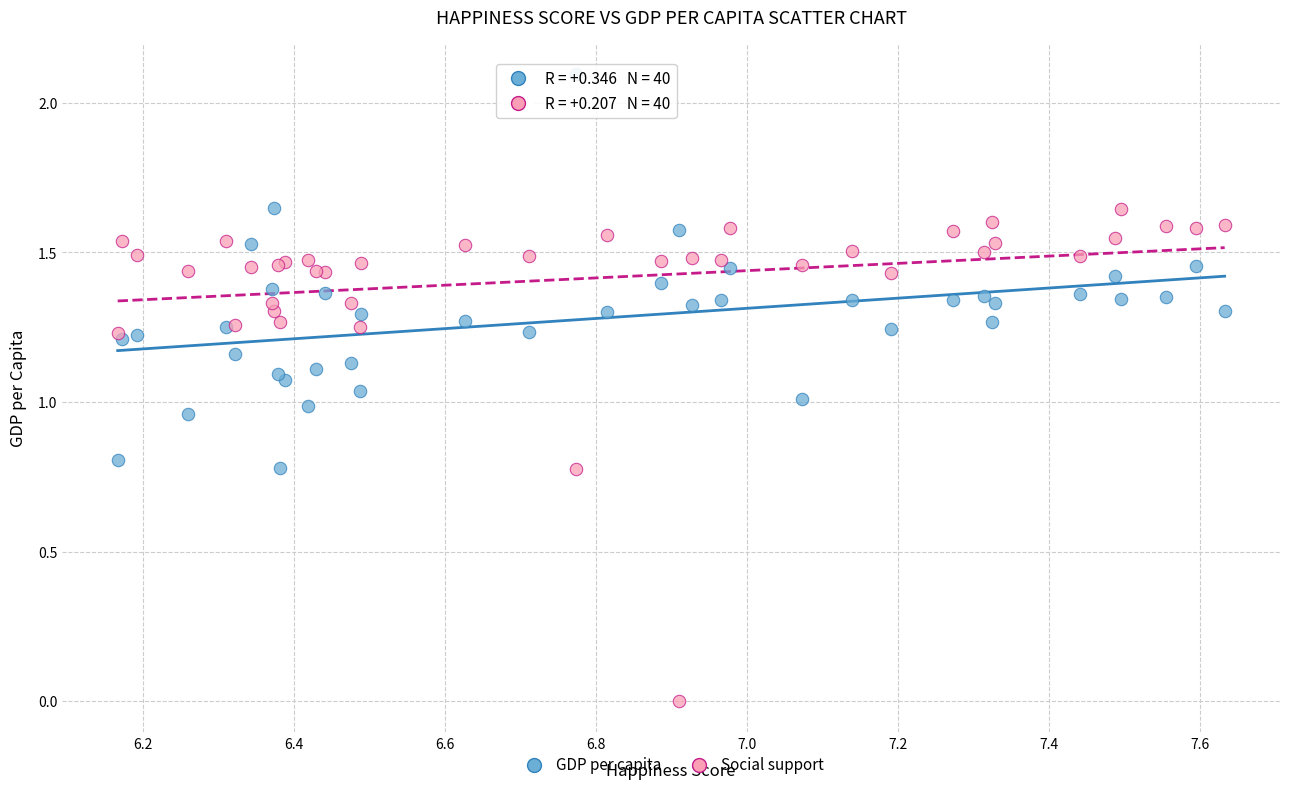

Which series has the largest Y range (max minus min)?

Social support